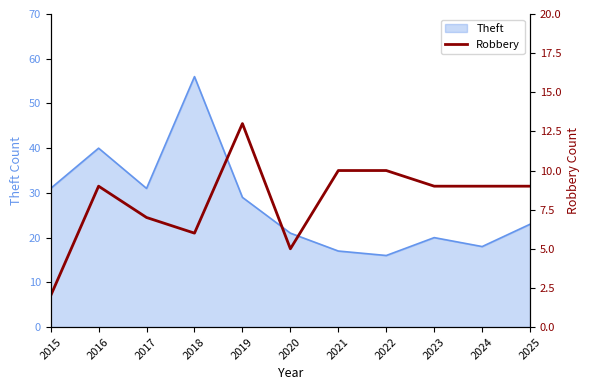

What is the highest value of the Theft series?

56